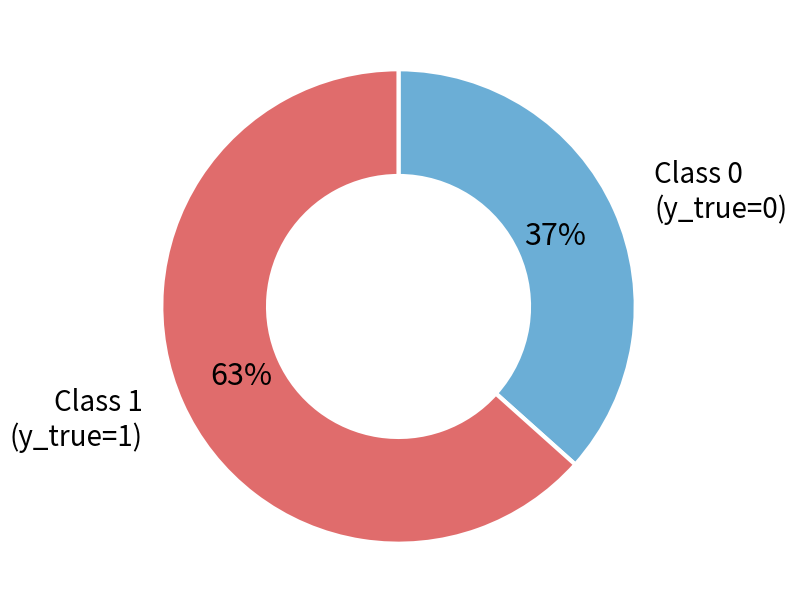

Is it true that Class 1 (y_true=1) is 75% of the pie?

False